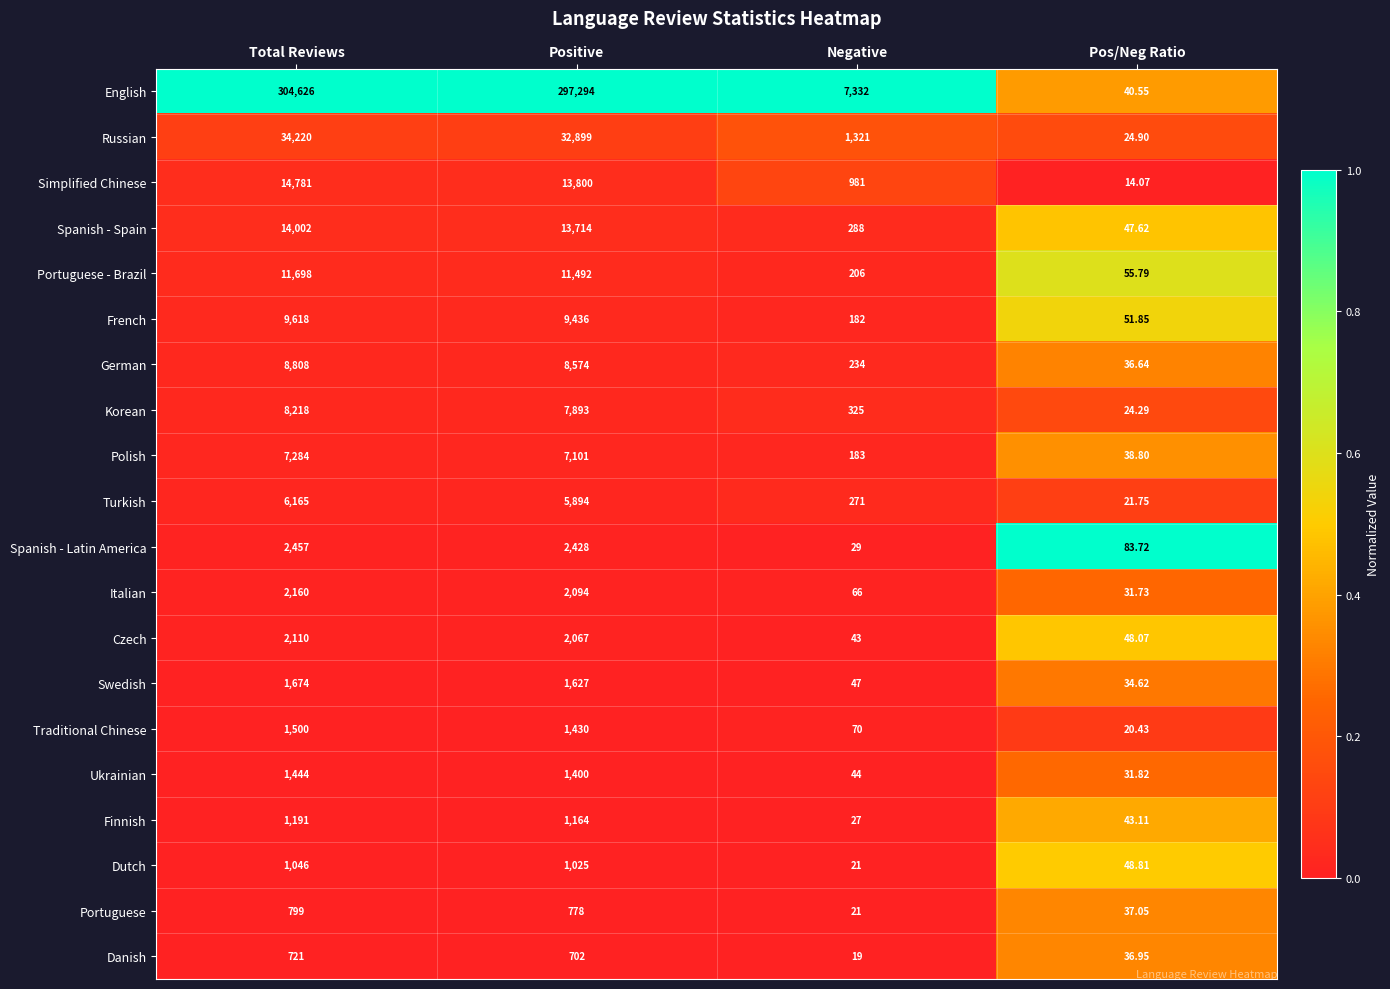

Where does the Russian series first go above 32899?

Total Reviews